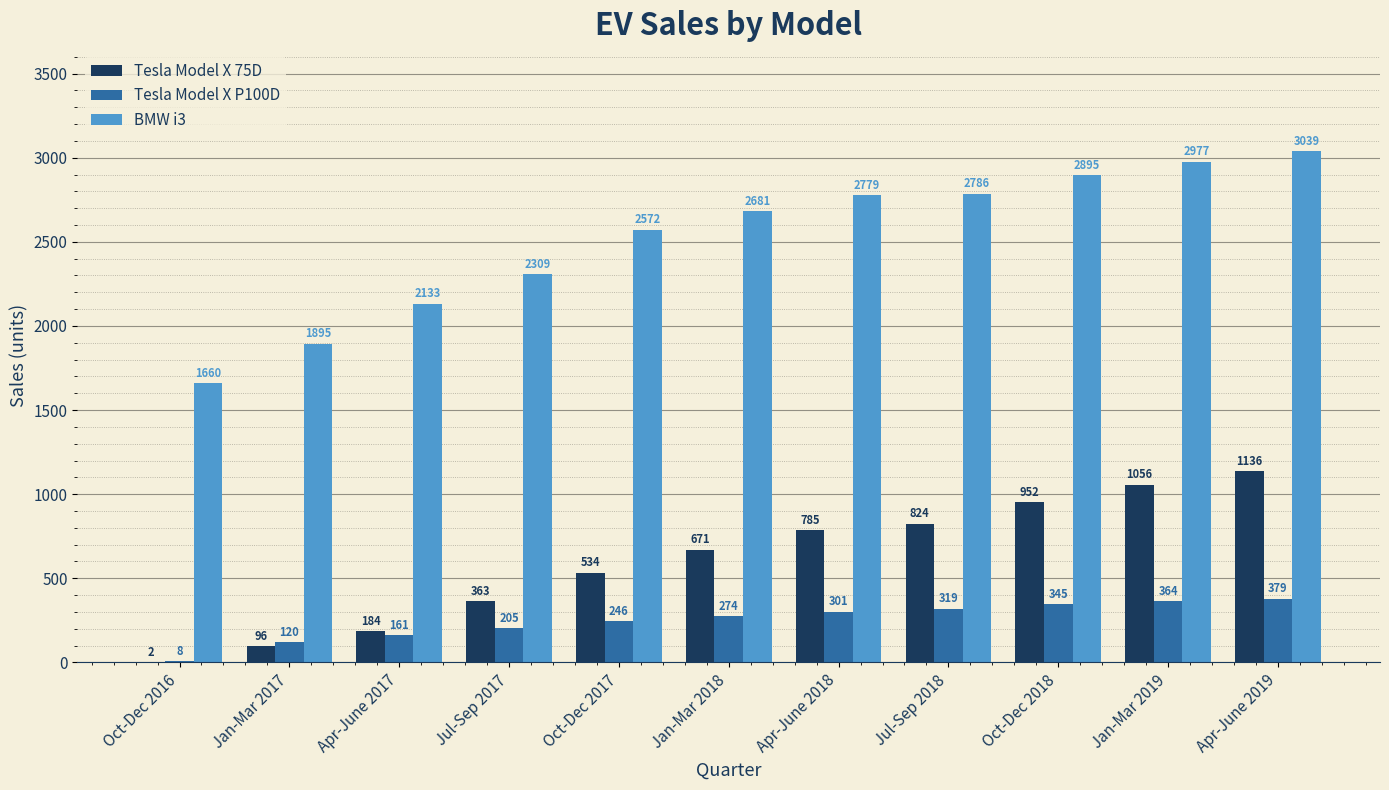

The value of Tesla Model X 75D at Apr-June 2018 is 540. True or false?

False